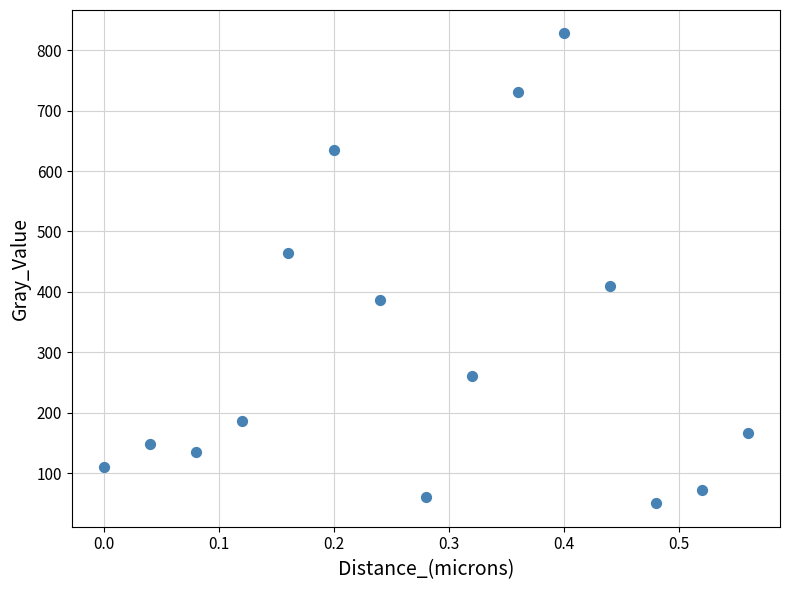

What is the range of Y values (max minus min)?

777.4